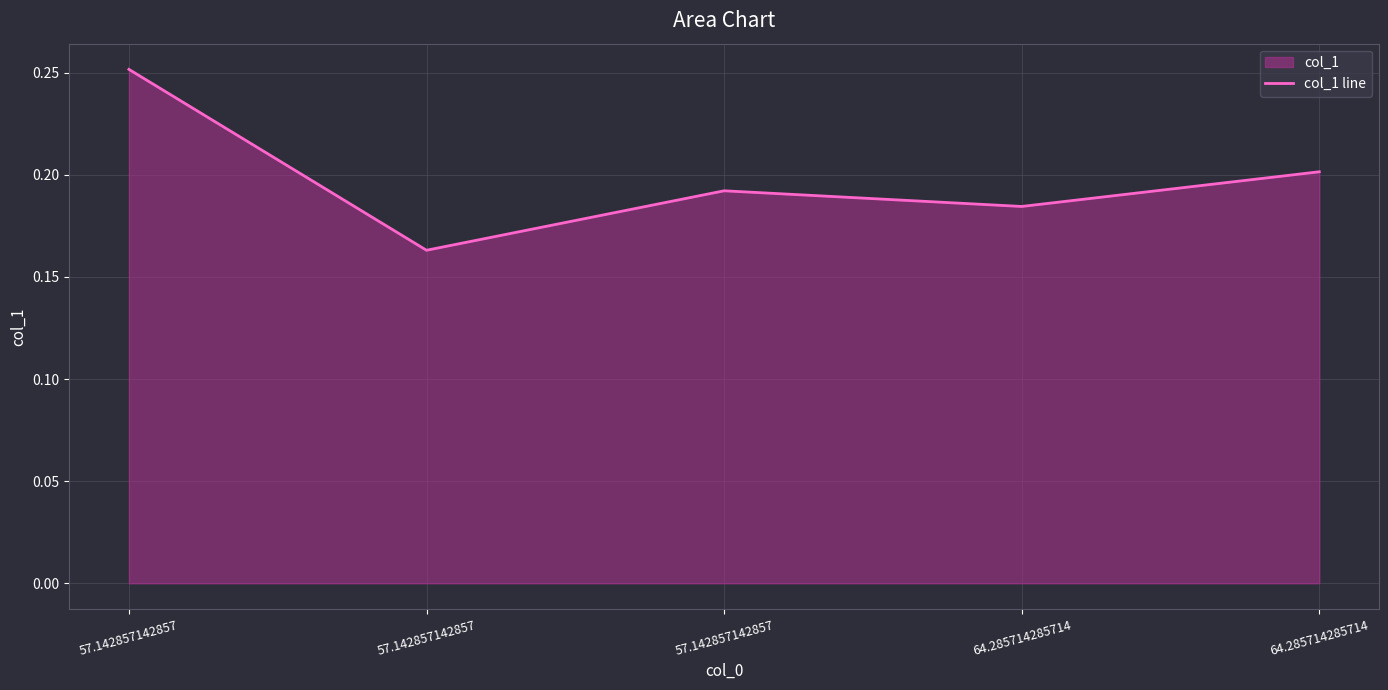

Is it true that the value at 57.142857142857 is 0.4?

False